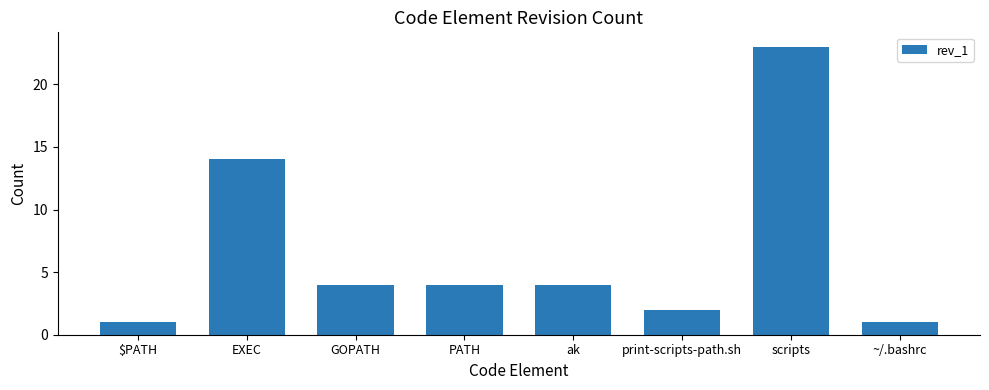

Approximately how many times larger is the value at ~/.bashrc compared to $PATH?

1.0